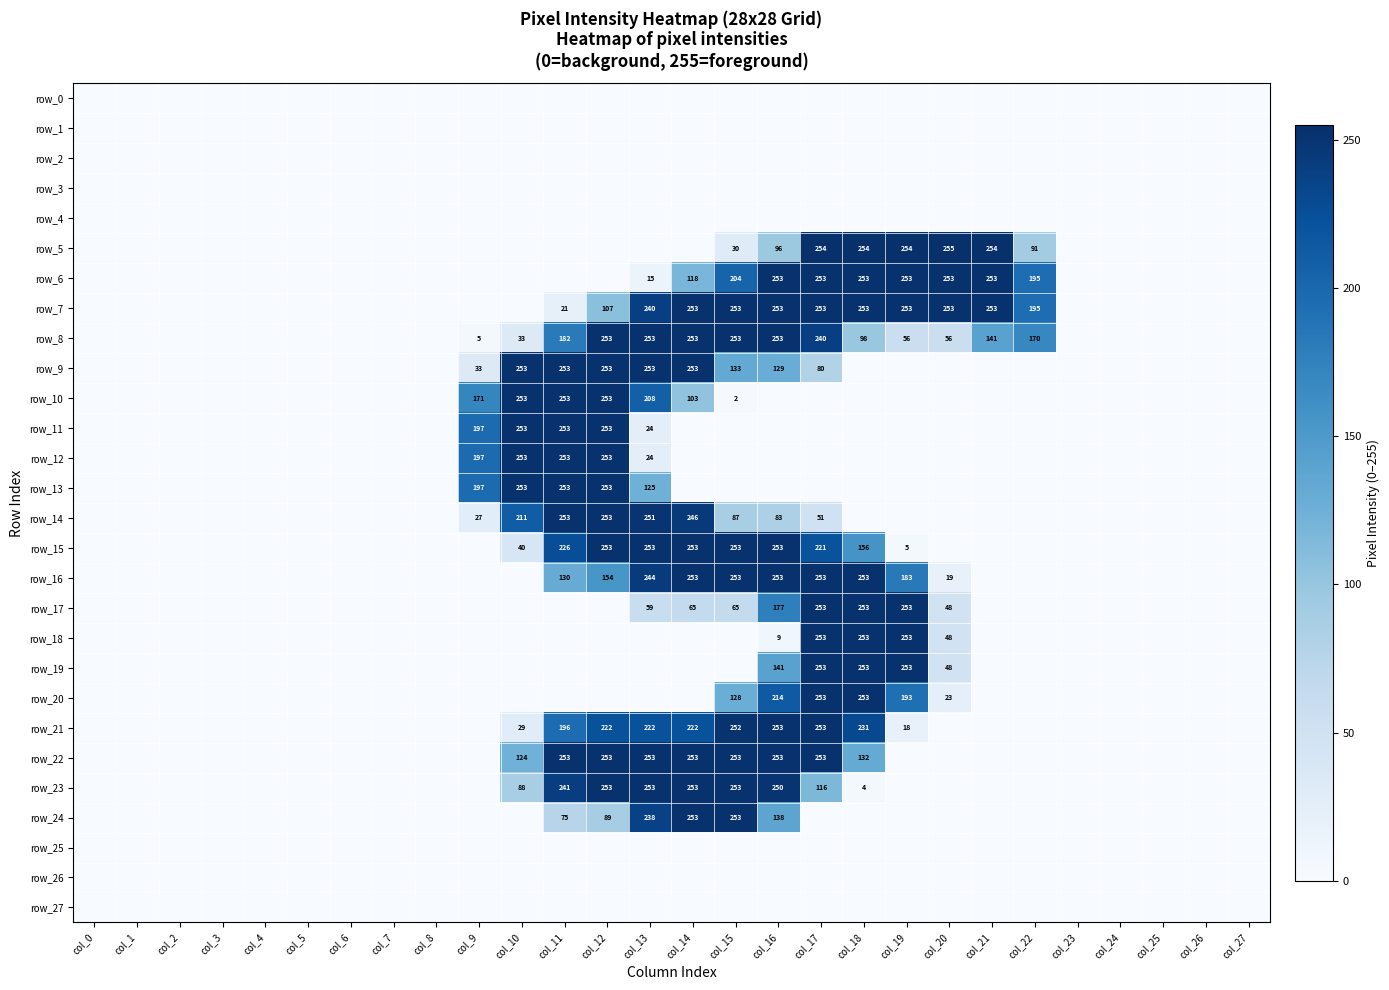

Is the value of row_3 at col_4 greater than the value of row_23 at col_4?

No